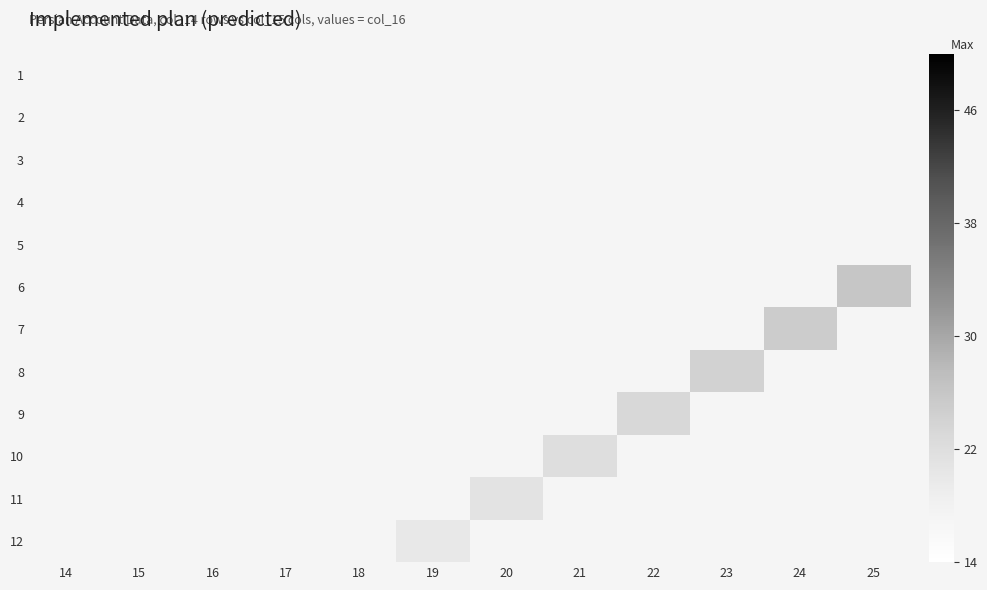

How many categories are shown in the chart?

12